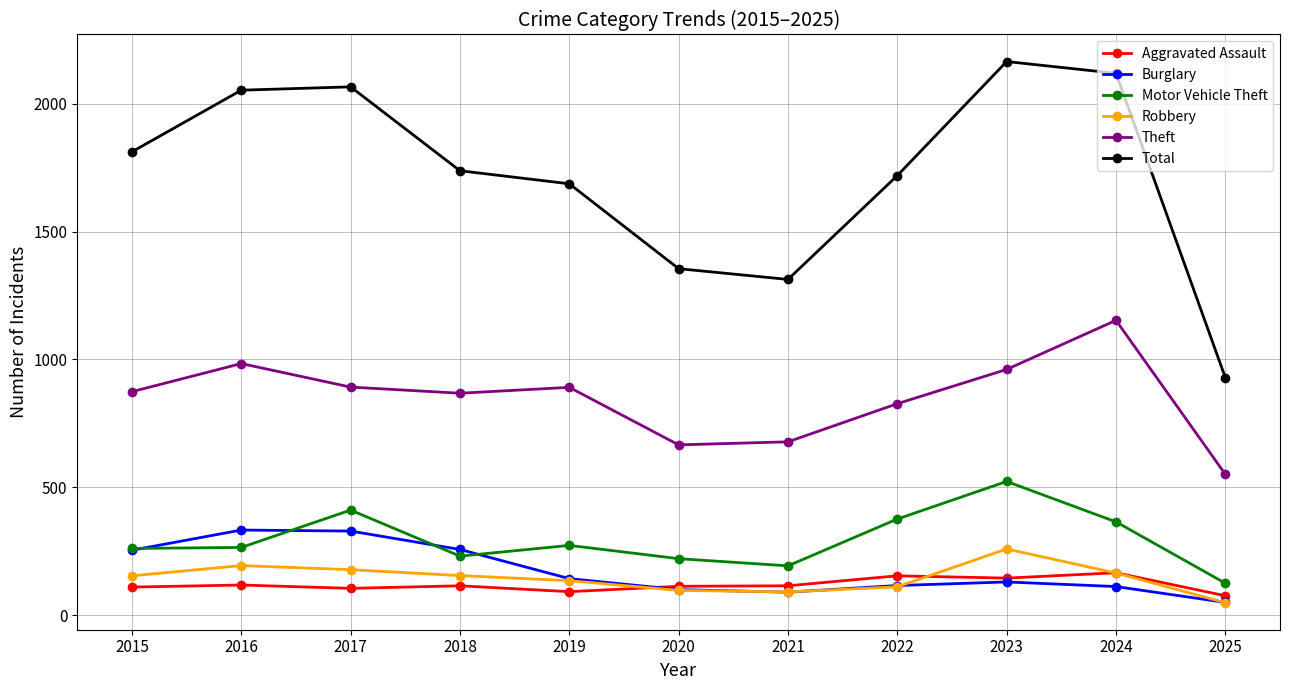

How many values in the Motor Vehicle Theft series are below 265?

5